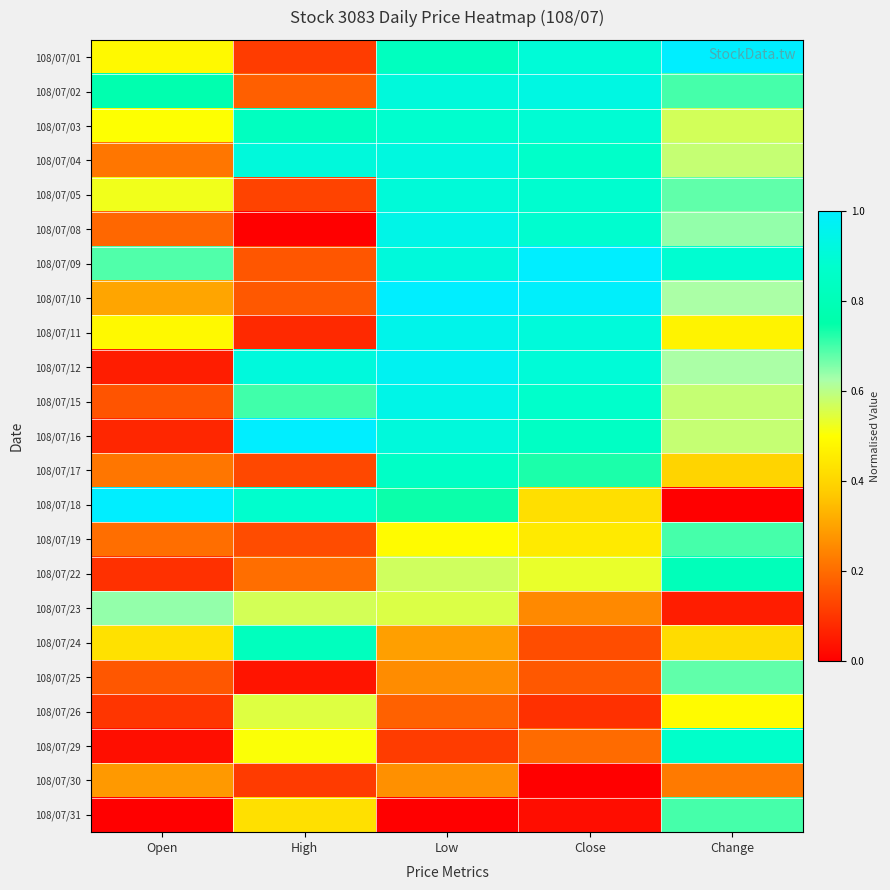

What is the spread (max minus min) of values at High?

1.0